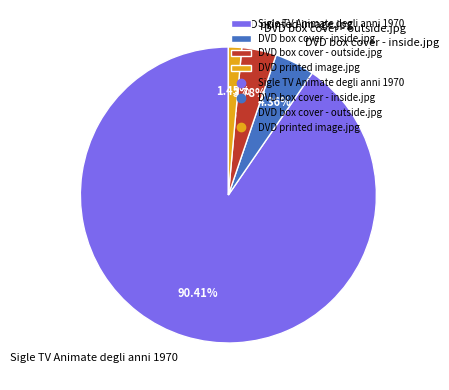

How many segments does this pie chart have?

4